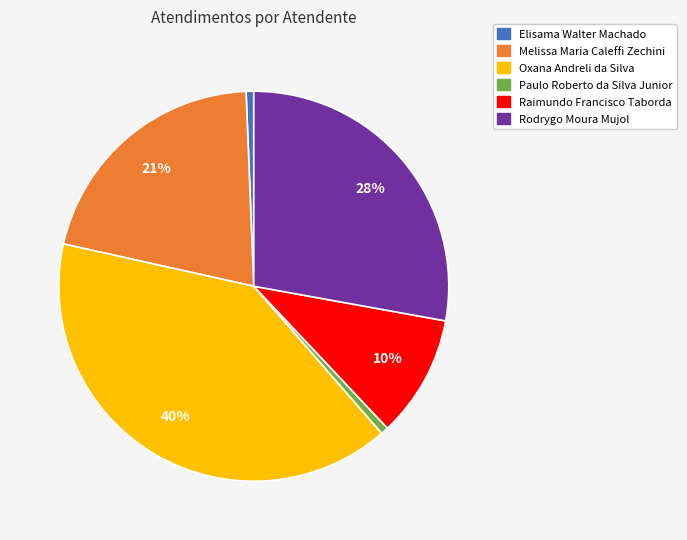

To the nearest percent, what is the difference between the Paulo Roberto da Silva Junior and Rodrygo Moura Mujol slice percentages?

27%